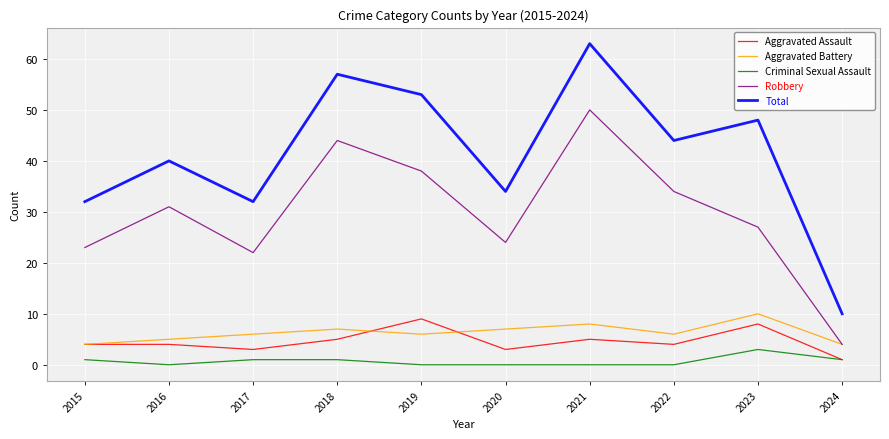

What is the difference between the maximum and minimum values in the Aggravated Battery series?

6